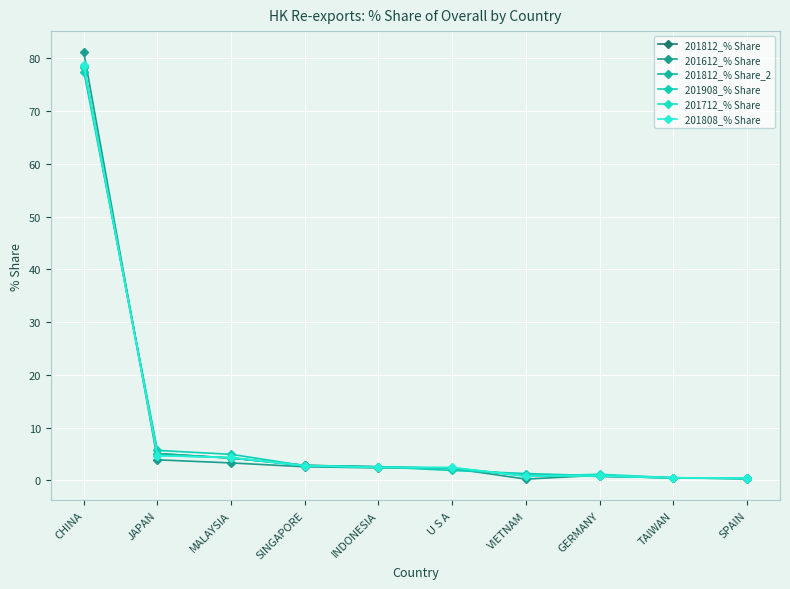

What is the difference between the maximum and minimum values in the 201808_% Share series?

78.2